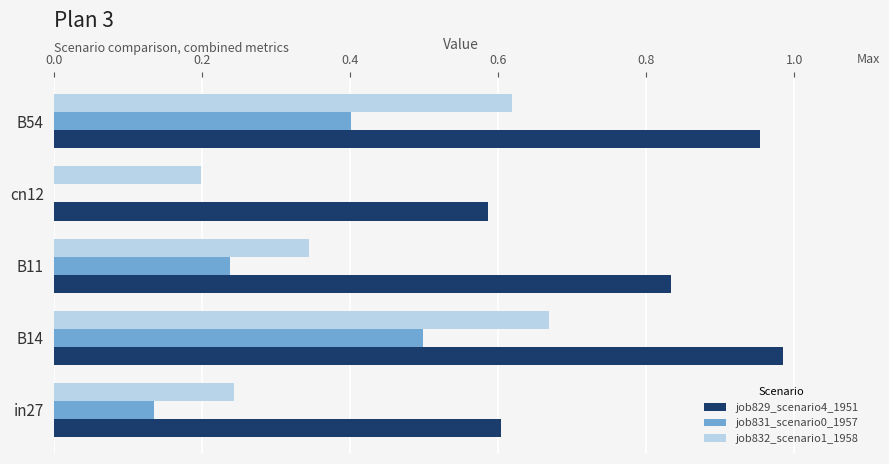

Where is job831_scenario0_1957 nearest to the value 0?

cn12